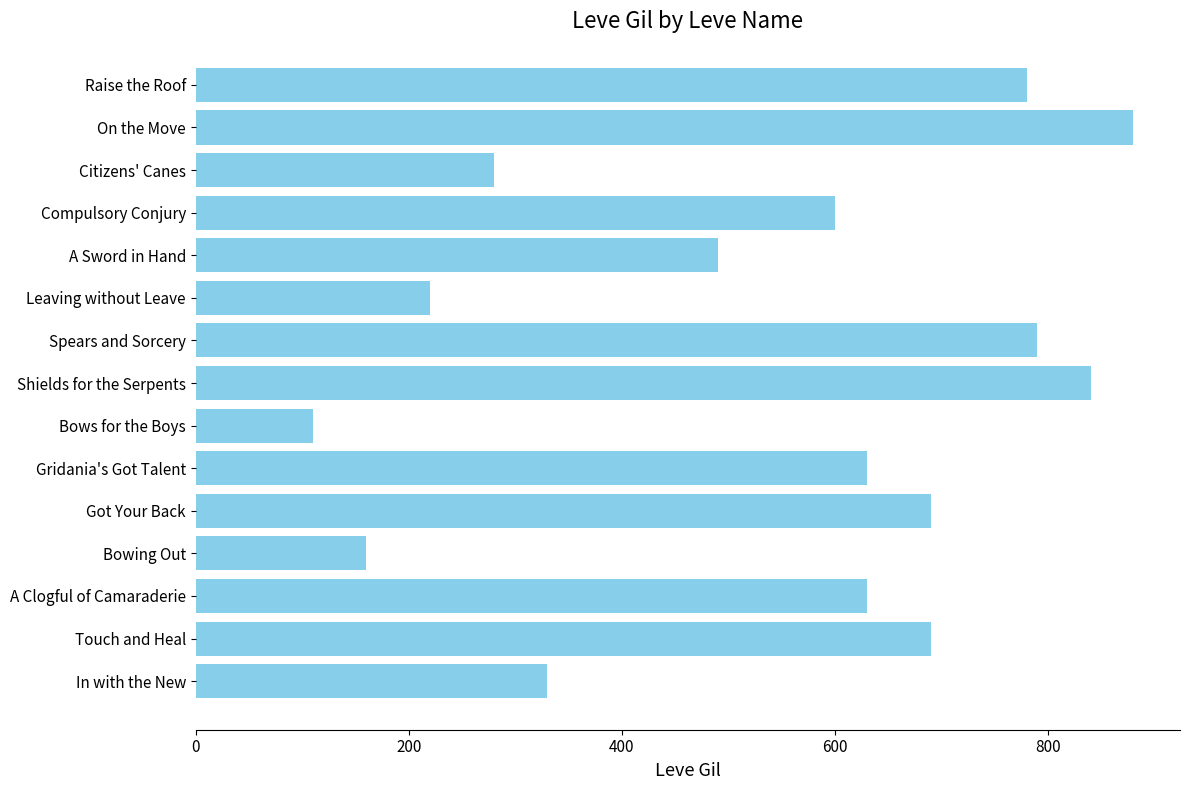

The chart shows a value of 630 at Gridania's Got Talent. True or false?

True